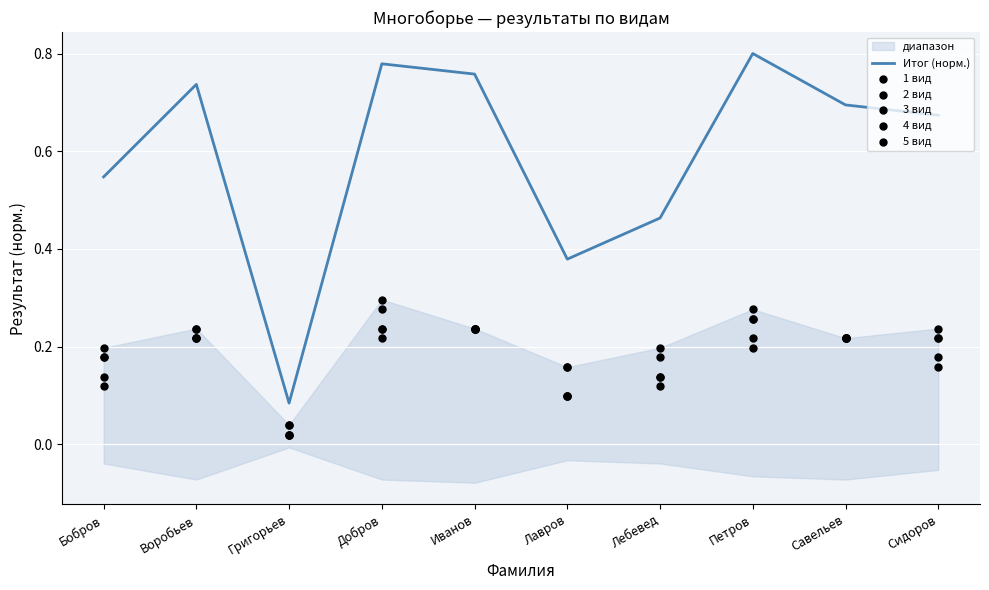

Which series has the largest total across all categories?

Итог (норм.)